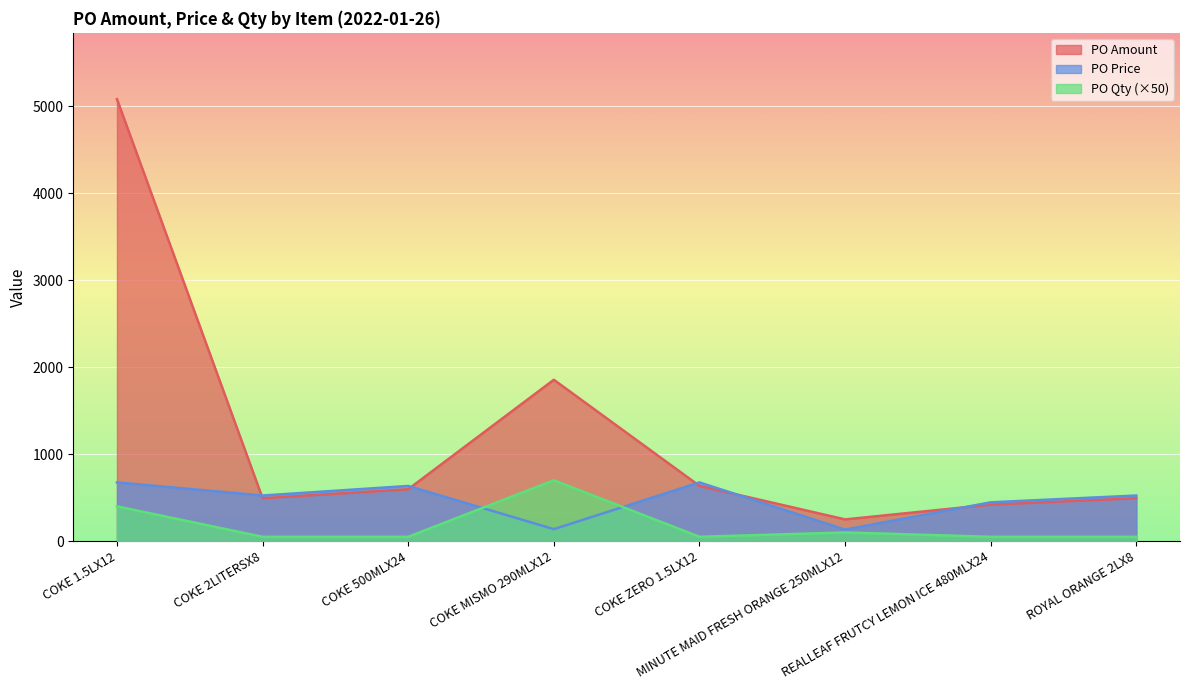

At which label does PO Amount first exceed 596?

COKE 1.5LX12